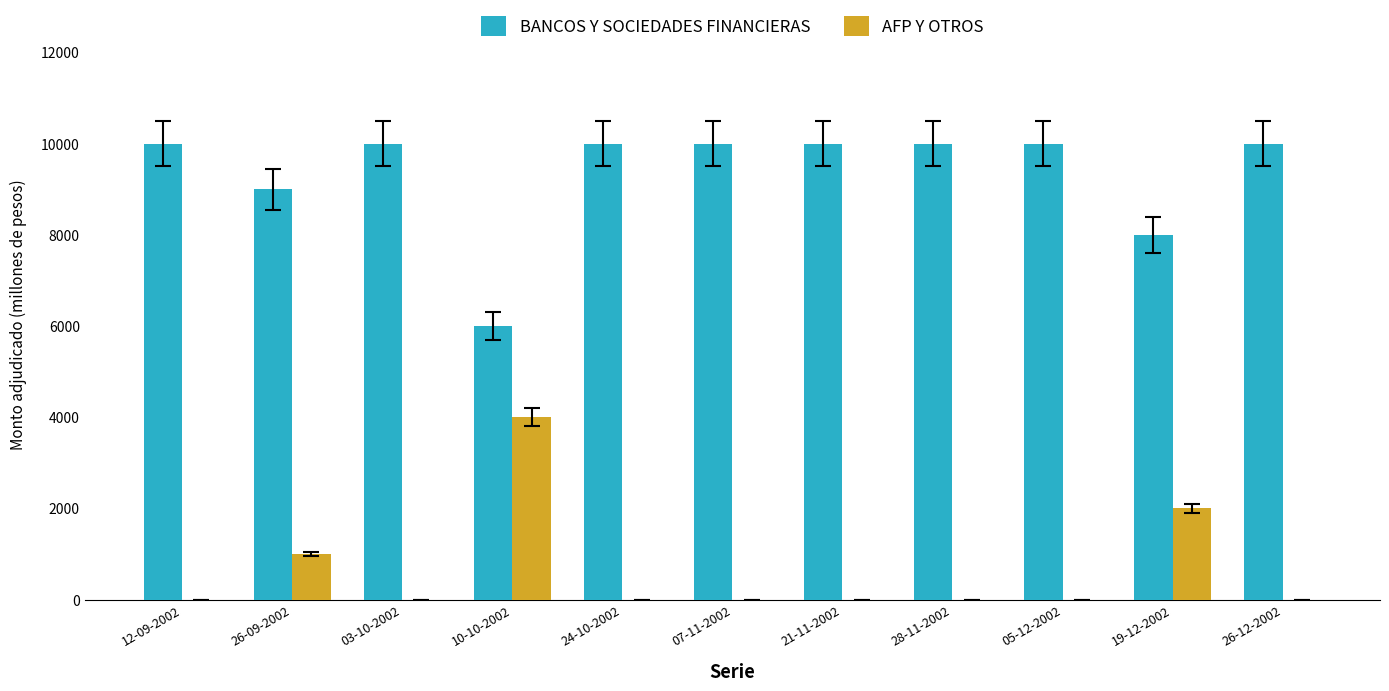

What is the greatest value displayed?

10000